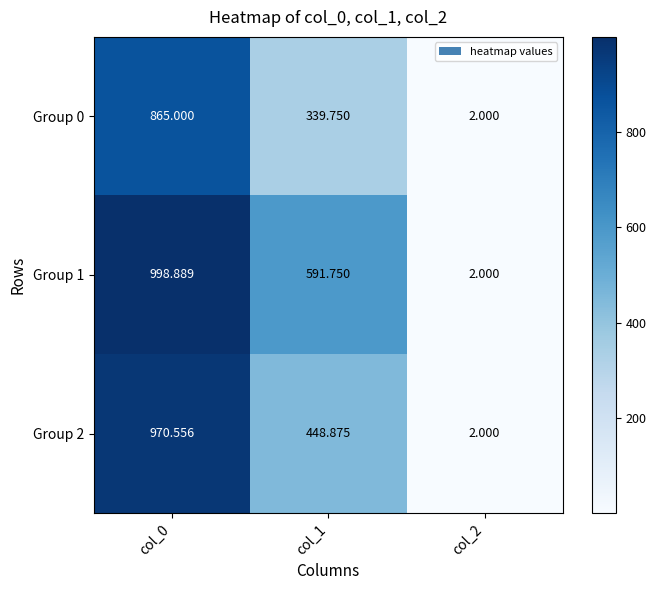

Is the value of Group 1 at col_0 greater than the value of Group 0 at col_2?

Yes